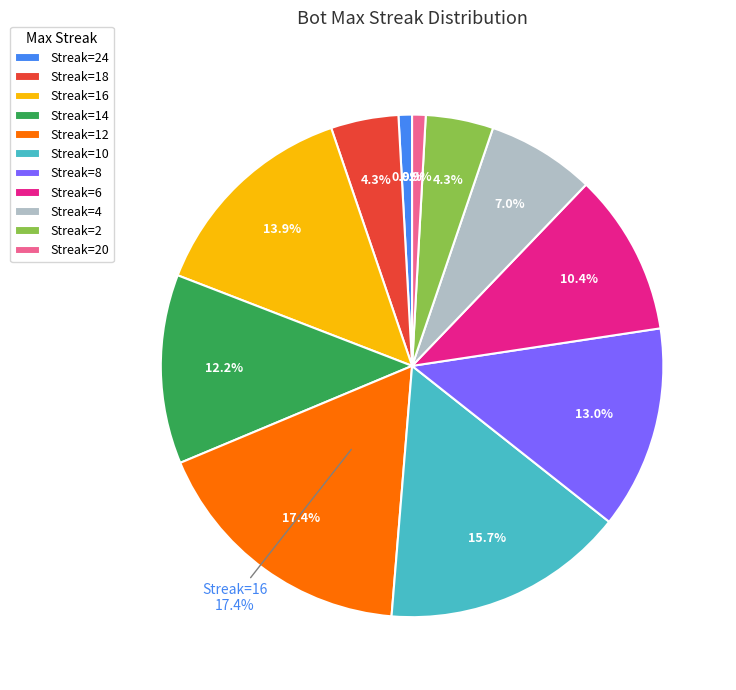

The 2 slice represents 14% of the pie. True or false?

False